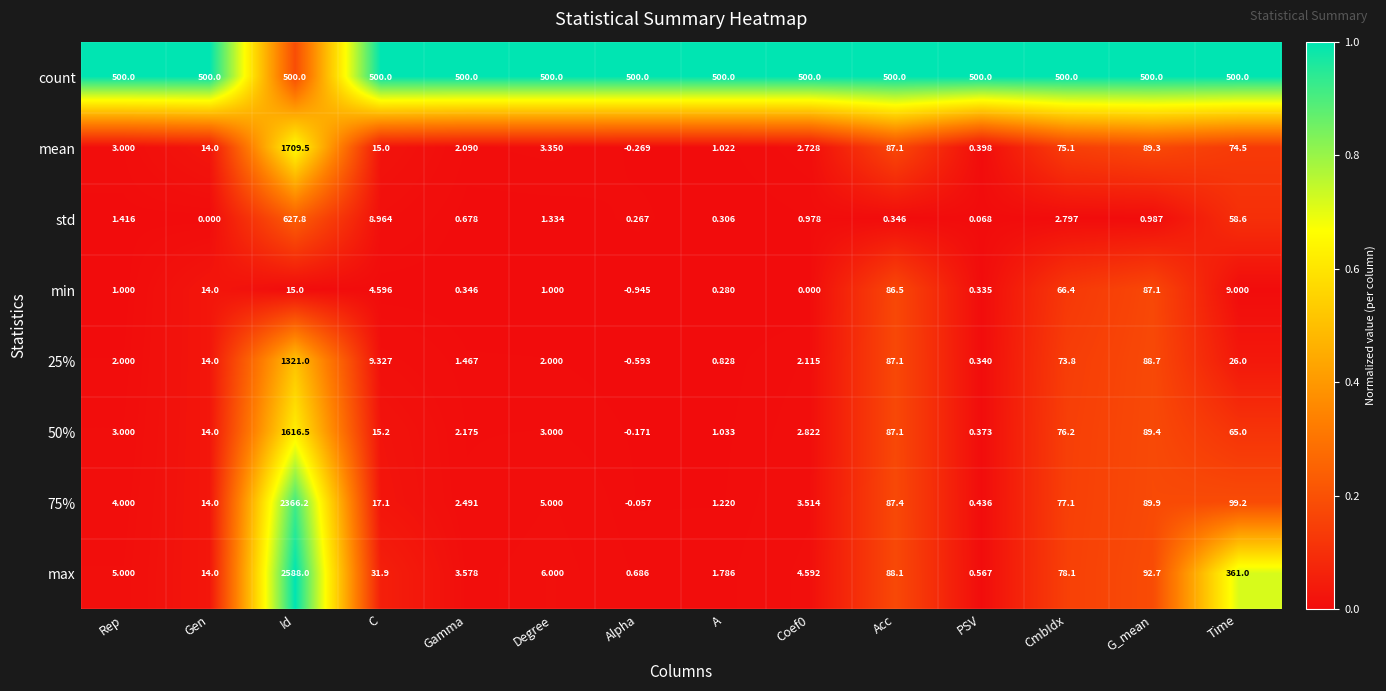

Which category has the lowest value in the std series?

Gen